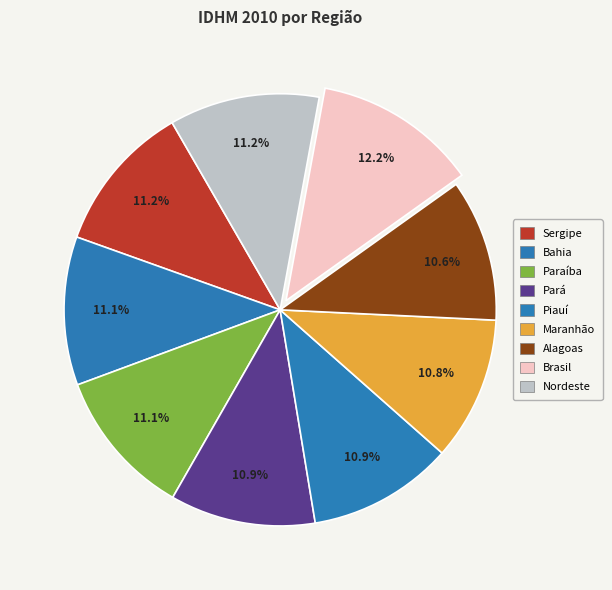

How many slices are in this pie chart?

9